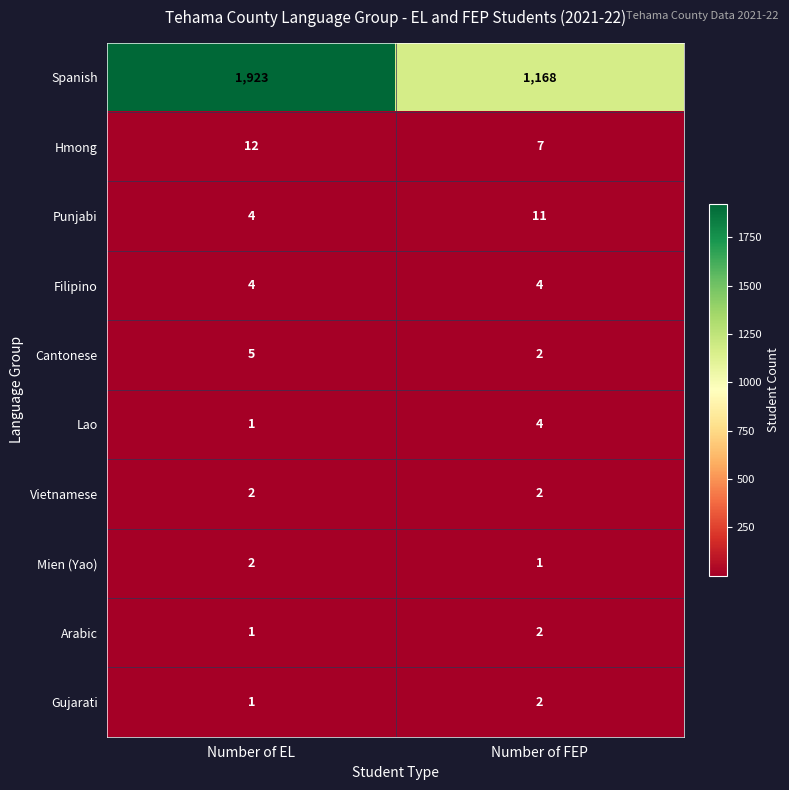

What is the sum of the Hmong values at Number of FEP and Number of EL?

19